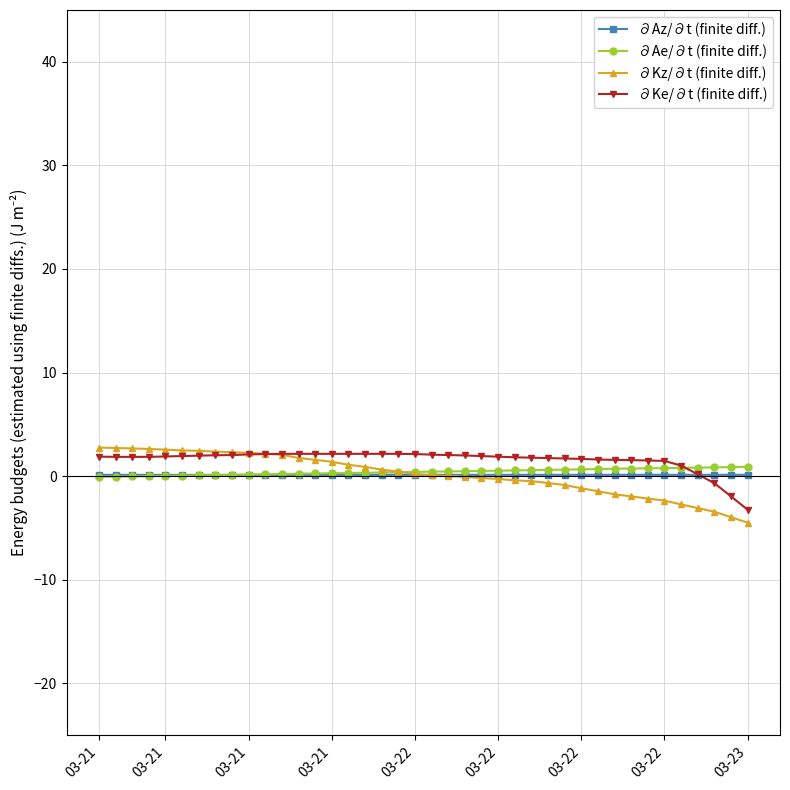

What is the lowest value of the ∂Ae/∂t (finite diff.) series?

-0.1